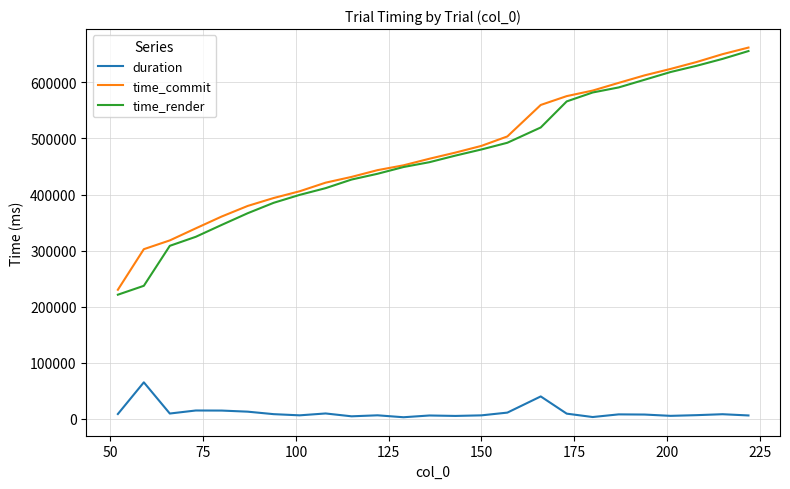

Which series has the largest range (max minus min)?

time_render